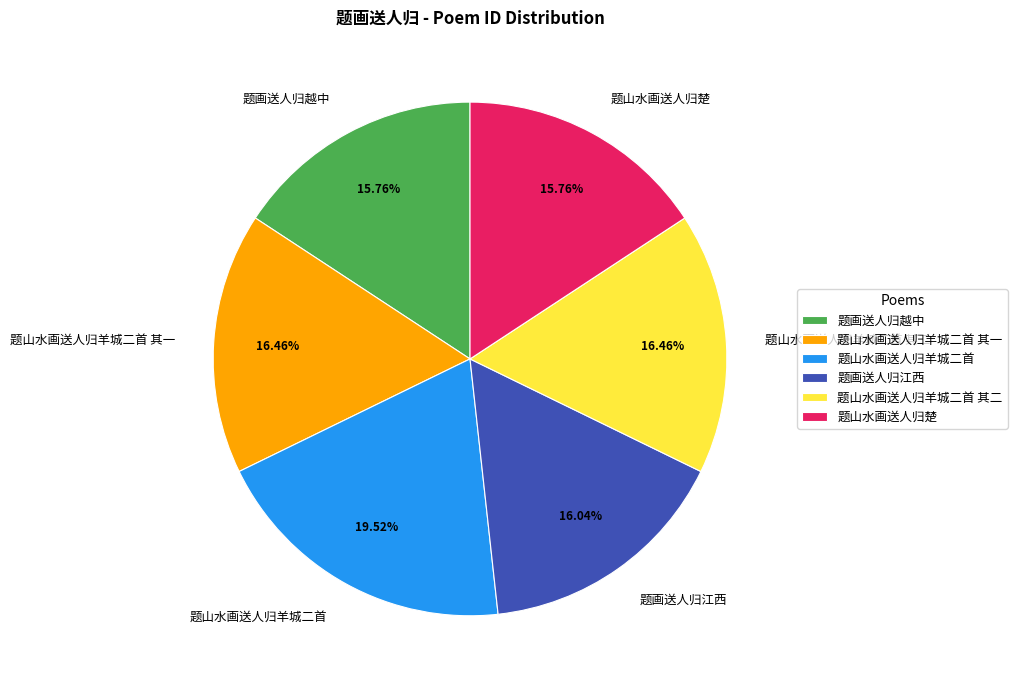

To the nearest percent, what portion does 题画送人归江西 represent?

16%